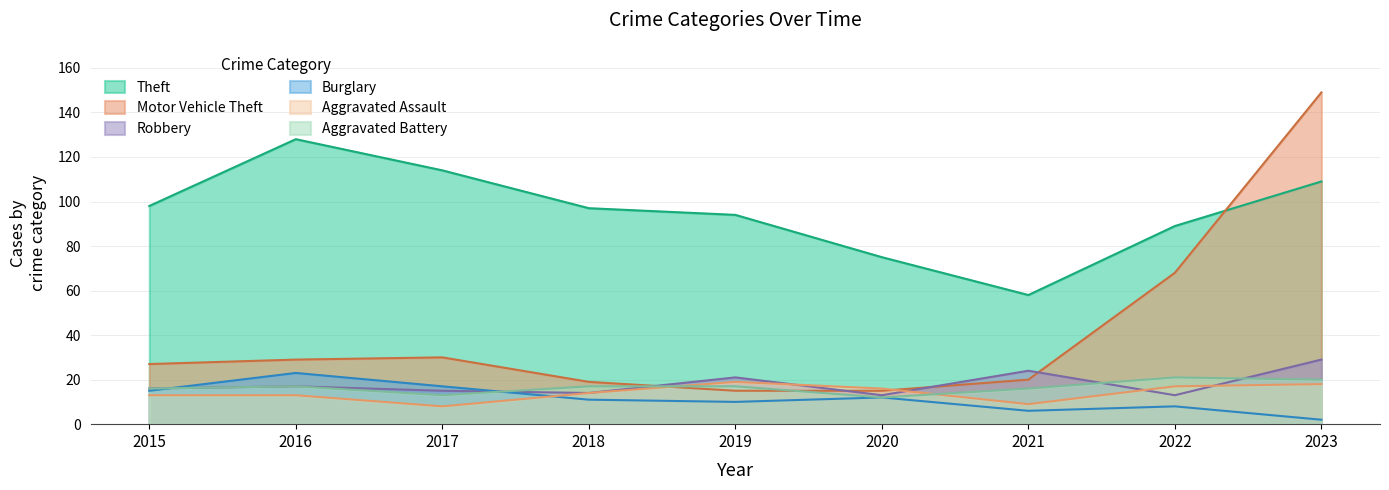

How many data points in Motor Vehicle Theft are less than 27?

4